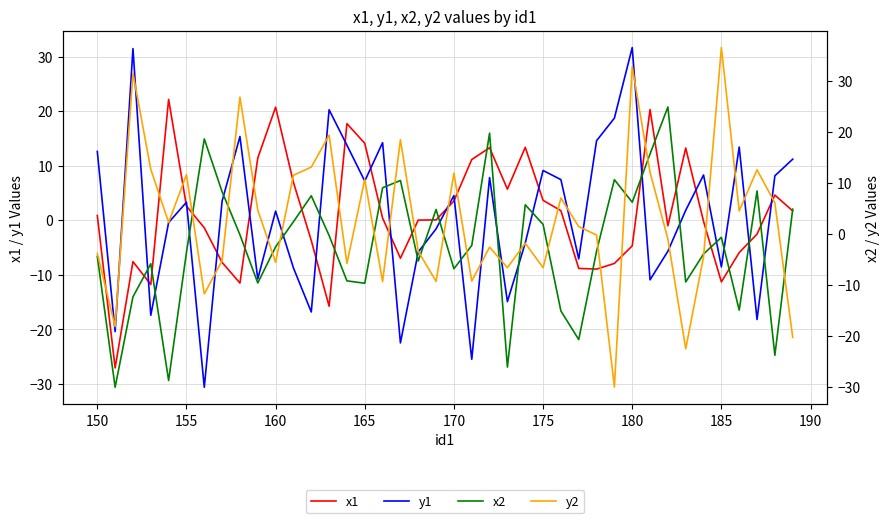

How many lines are shown in the chart?

4